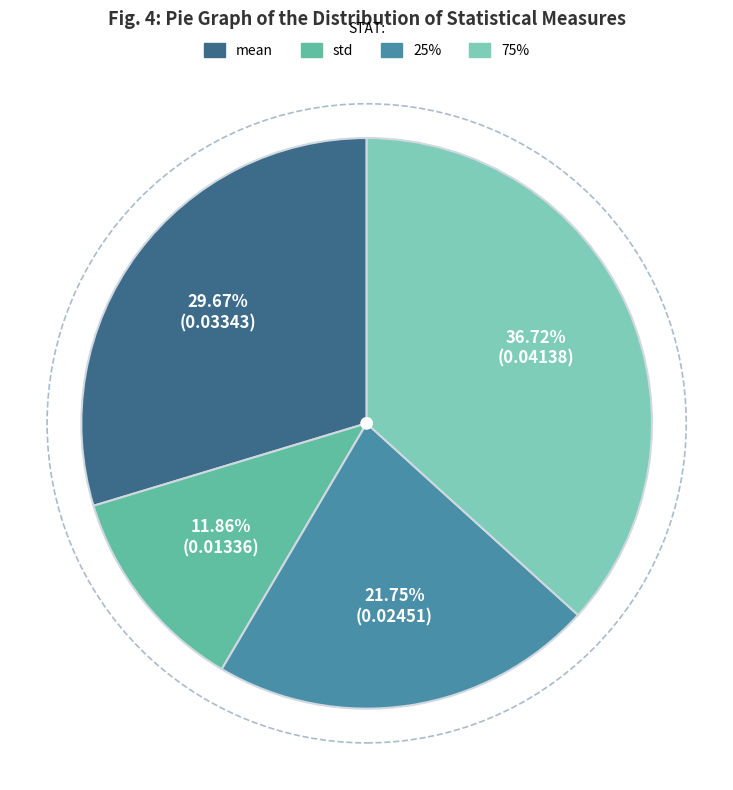

Is there any slice that represents more than half of the pie?

No